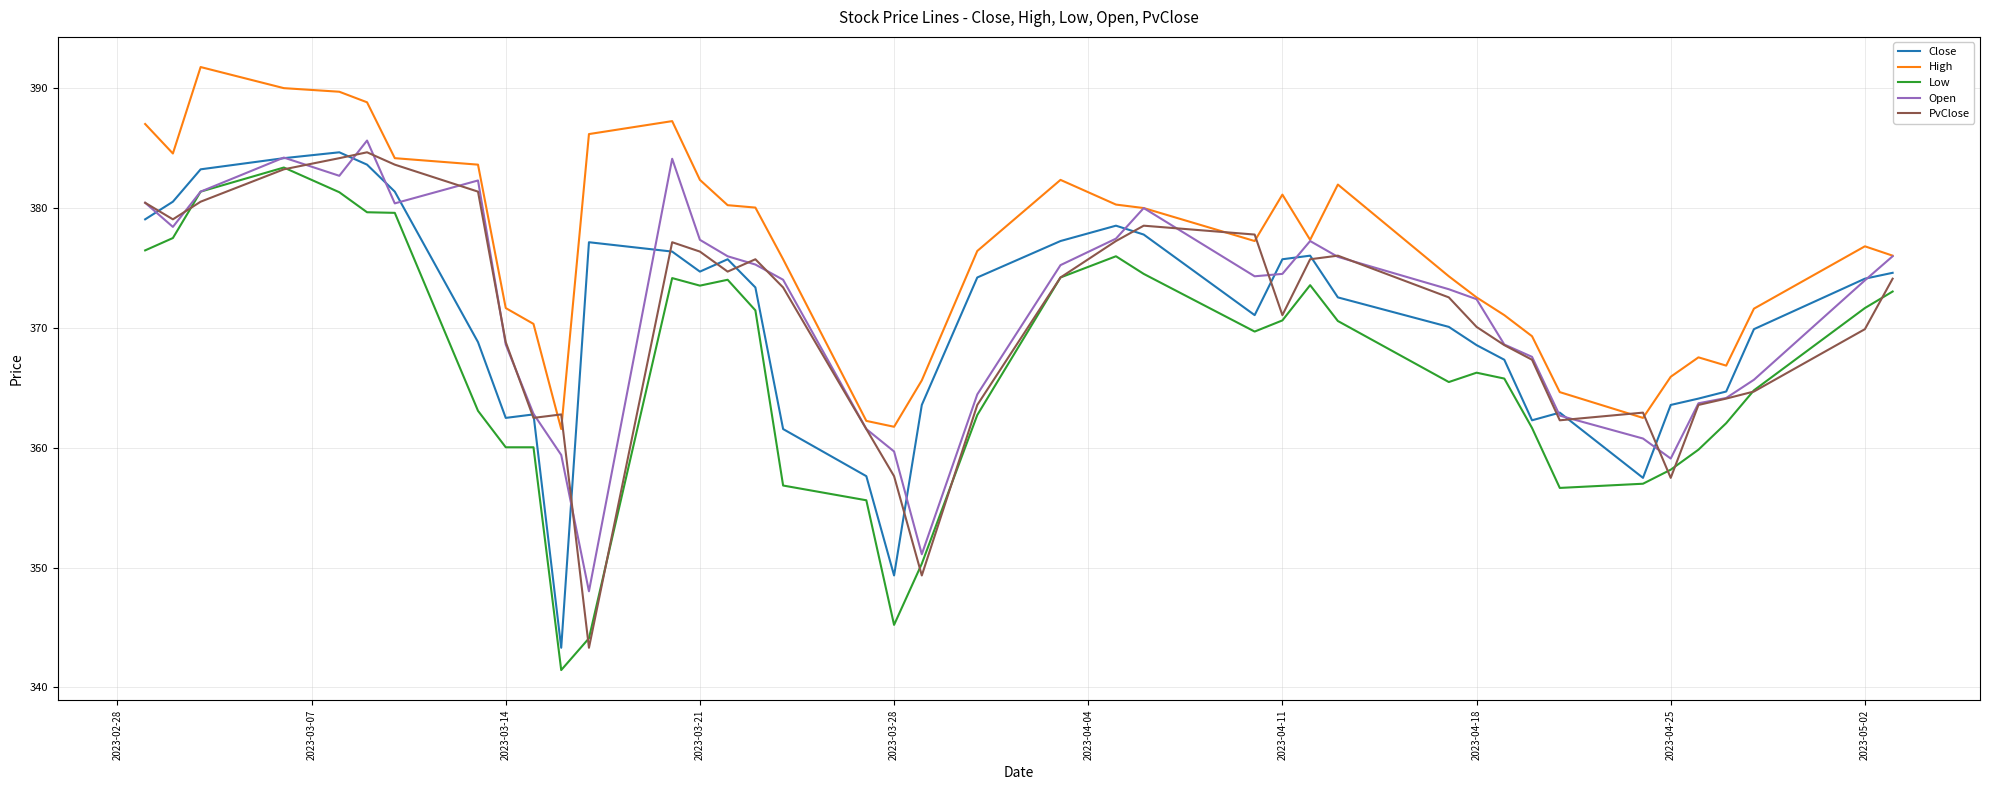

Which series has the largest total across all categories?

High